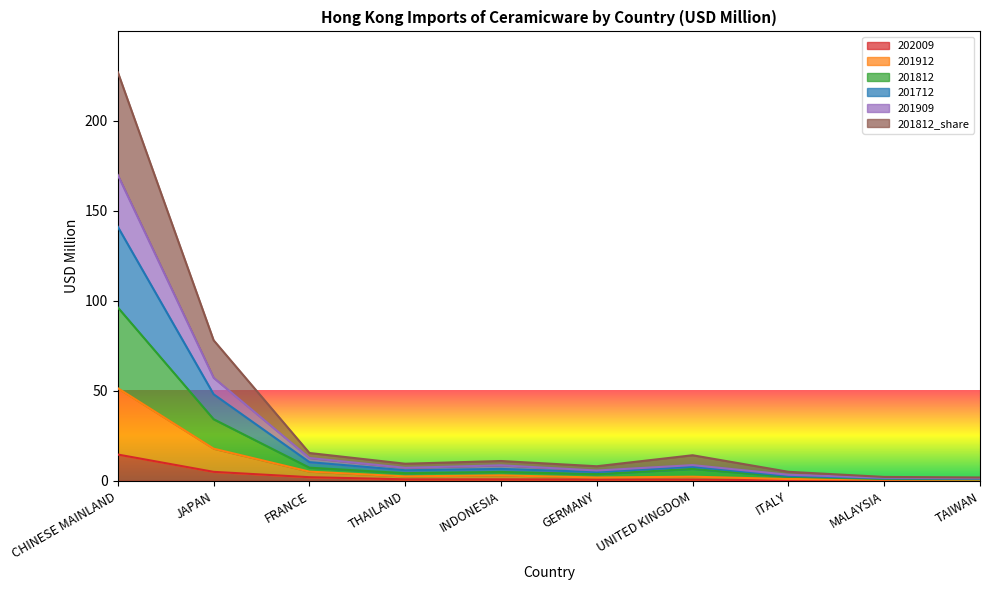

Reading left to right, transcribe all the data shown in this chart.

202009: CHINESE MAINLAND=14.7	JAPAN=5.1	FRANCE=2.1	THAILAND=0.9	INDONESIA=0.9	GERMANY=0.8	UNITED KINGDOM=0.8	ITALY=0.3	MALAYSIA=0.3	TAIWAN=0.2
201912: CHINESE MAINLAND=51.5	JAPAN=17.9	FRANCE=5.2	THAILAND=2.5	INDONESIA=3.1	GERMANY=1.9	UNITED KINGDOM=2.4	ITALY=1.1	MALAYSIA=0.7	TAIWAN=0.5
201812: CHINESE MAINLAND=96.3	JAPAN=34.3	FRANCE=7.4	THAILAND=4.3	INDONESIA=5.0	GERMANY=3.8	UNITED KINGDOM=6.7	ITALY=2.4	MALAYSIA=1.1	TAIWAN=0.9
201712: CHINESE MAINLAND=169.9	JAPAN=57.3	FRANCE=12.8	THAILAND=7.3	INDONESIA=8.7	GERMANY=5.8	UNITED KINGDOM=8.8	ITALY=3.4	MALAYSIA=1.8	TAIWAN=1.5
201909: CHINESE MAINLAND=141.1	JAPAN=48.1	FRANCE=10.5	THAILAND=5.9	INDONESIA=6.7	GERMANY=5.0	UNITED KINGDOM=7.9	ITALY=2.8	MALAYSIA=1.4	TAIWAN=1.3
201812_share: CHINESE MAINLAND=227.0	JAPAN=78.1	FRANCE=15.5	THAILAND=9.6	INDONESIA=11.1	GERMANY=8.2	UNITED KINGDOM=14.3	ITALY=5.1	MALAYSIA=2.2	TAIWAN=1.9